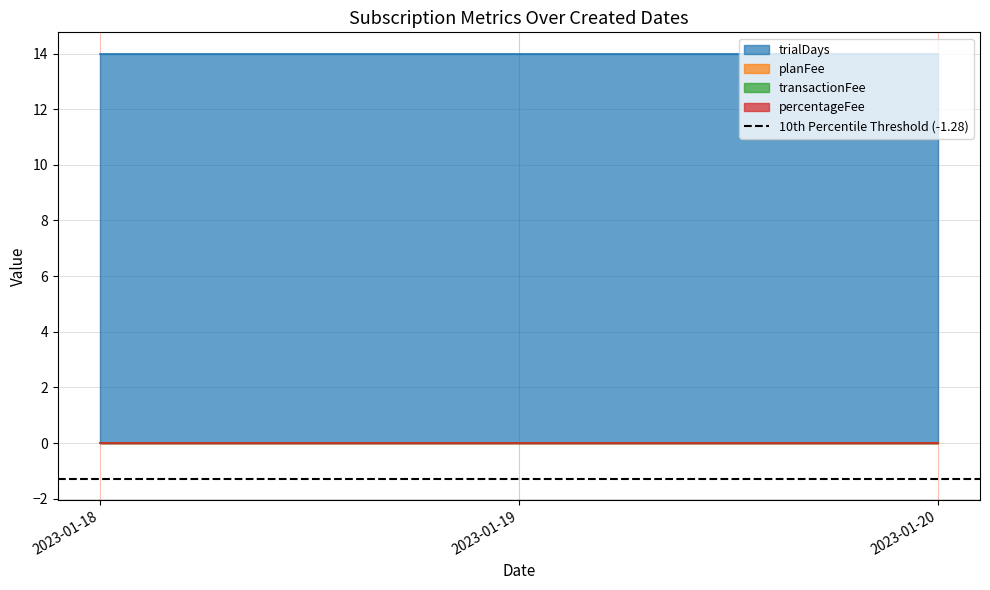

At 2023-01-19, list the series in order from smallest to largest.

planFee, transactionFee, percentageFee, trialDays